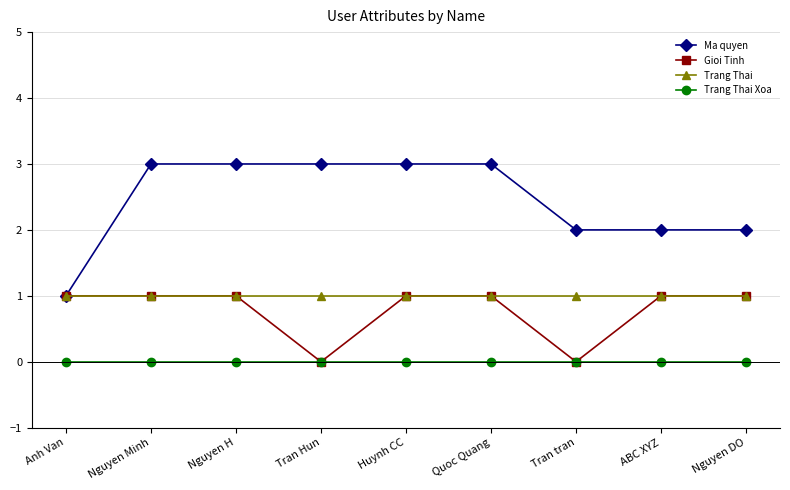

Which series changed the most between Quoc Quang and ABC XYZ?

Ma quyen